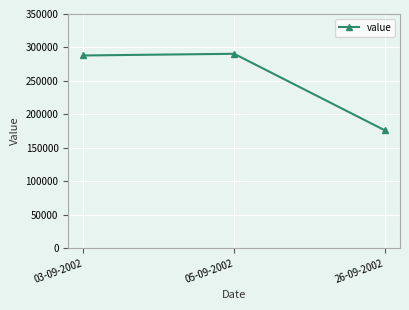

Reading left to right, list all the values displayed in this chart.

03-09-2002=288000	05-09-2002=290500	26-09-2002=176000